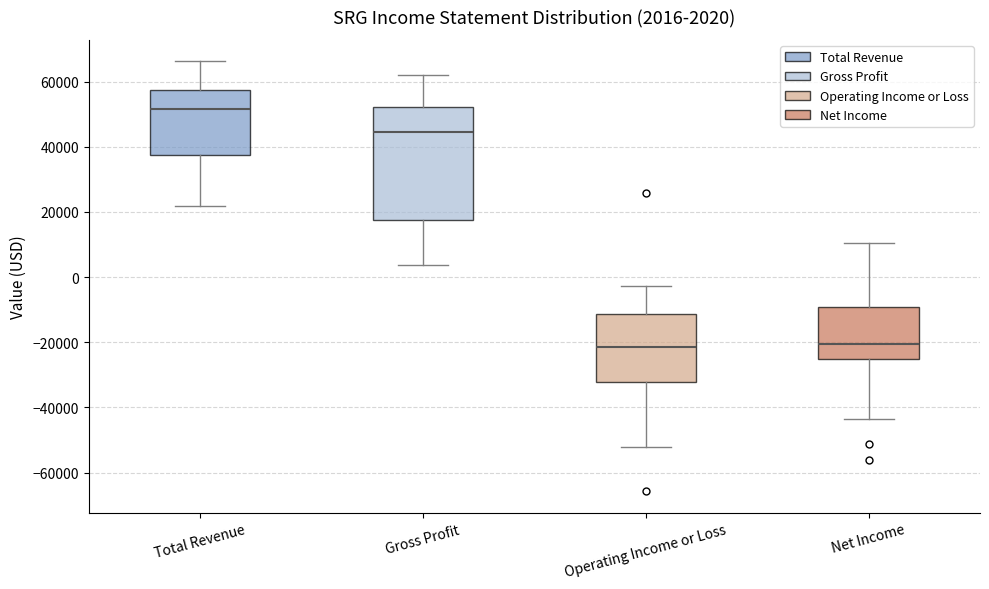

Comparing the boxes themselves (not the whiskers), which one is the tallest?

Gross Profit